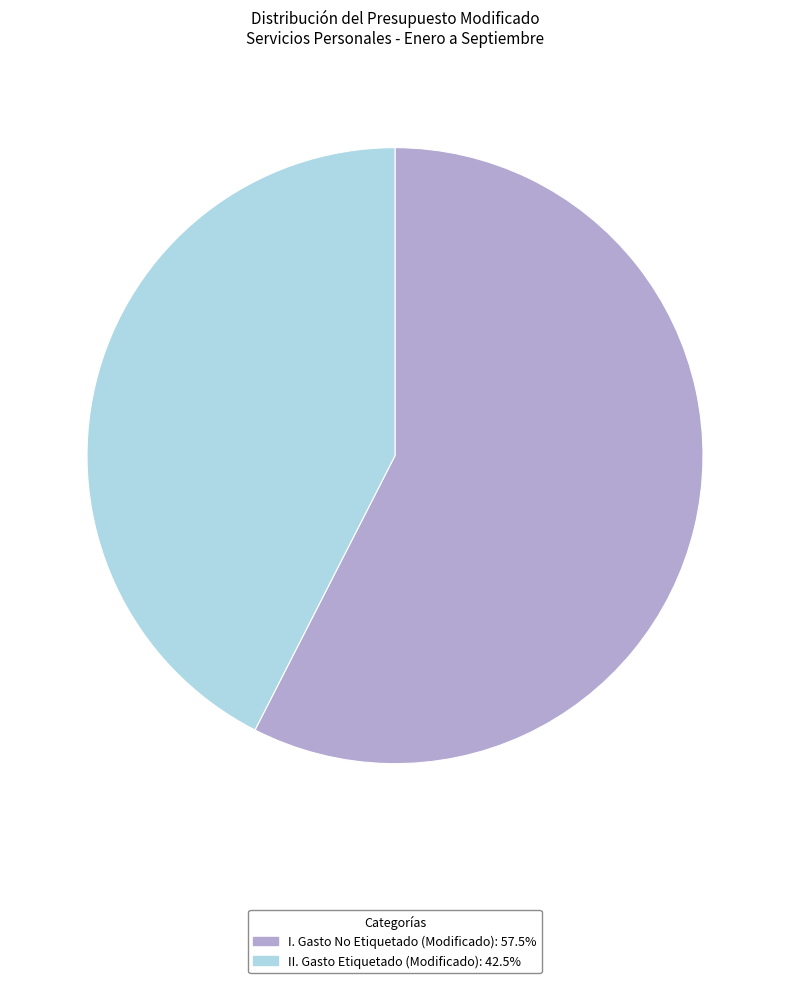

Which has a higher value, II. Gasto Etiquetado (Modificado) or I. Gasto No Etiquetado (Modificado)?

I. Gasto No Etiquetado (Modificado)